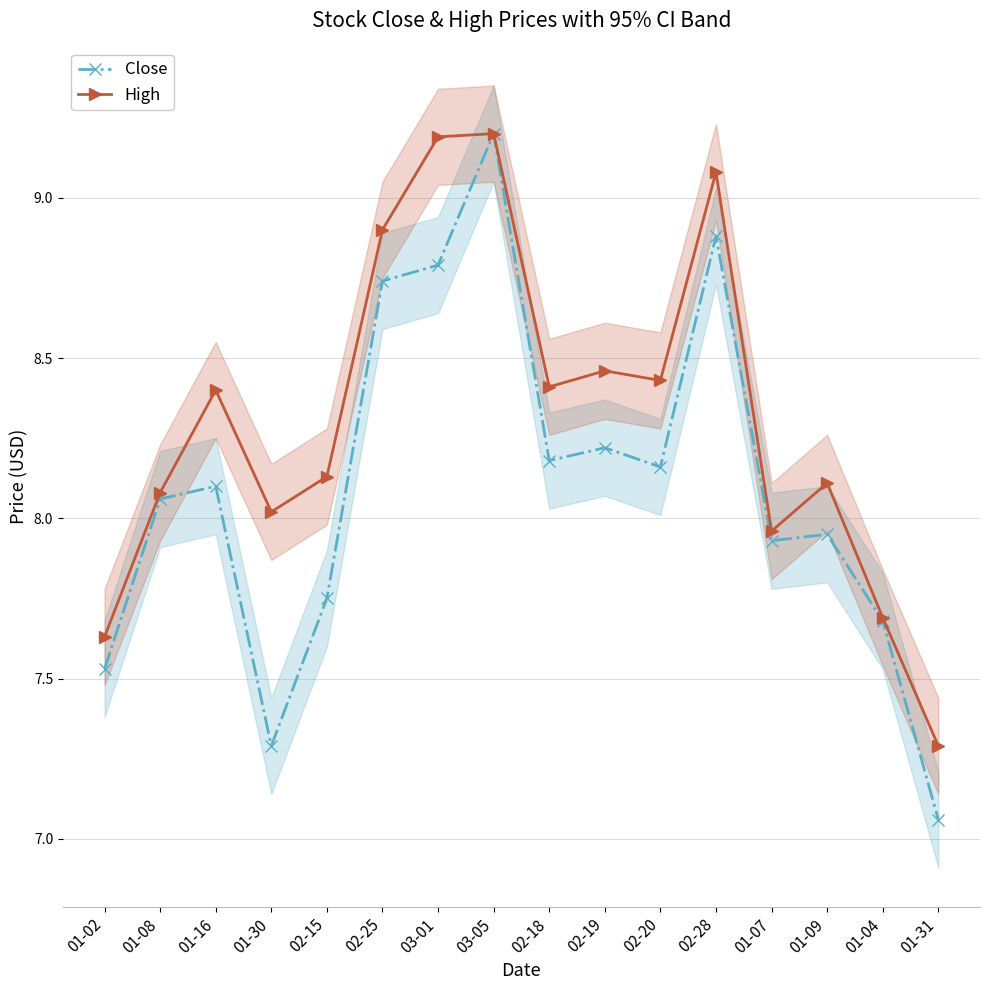

Reading right to left, transcribe all the data shown in this chart.

Close: 7.1	7.7	7.9	7.9	8.9	8.2	8.2	8.2	9.2	8.8	8.7	7.8	7.3	8.1	8.1	7.5
High: 7.3	7.7	8.1	8.0	9.1	8.4	8.5	8.4	9.2	9.2	8.9	8.1	8.0	8.4	8.1	7.6